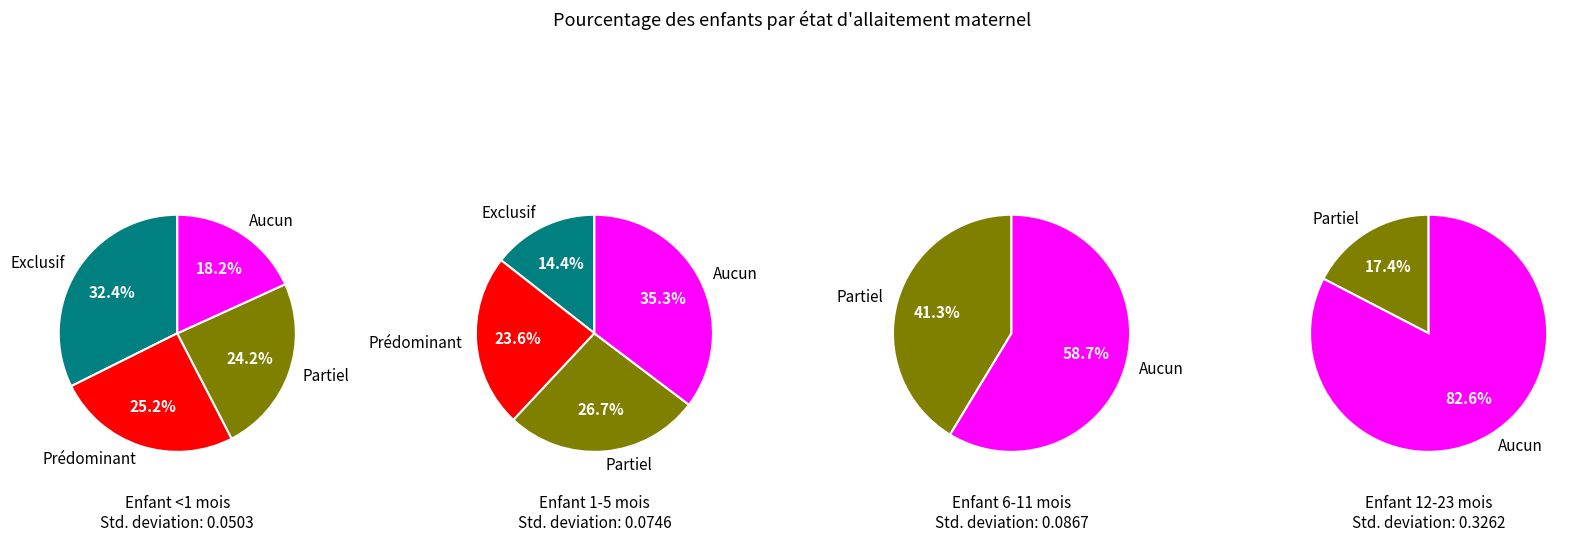

How many segments does this pie chart have?

4